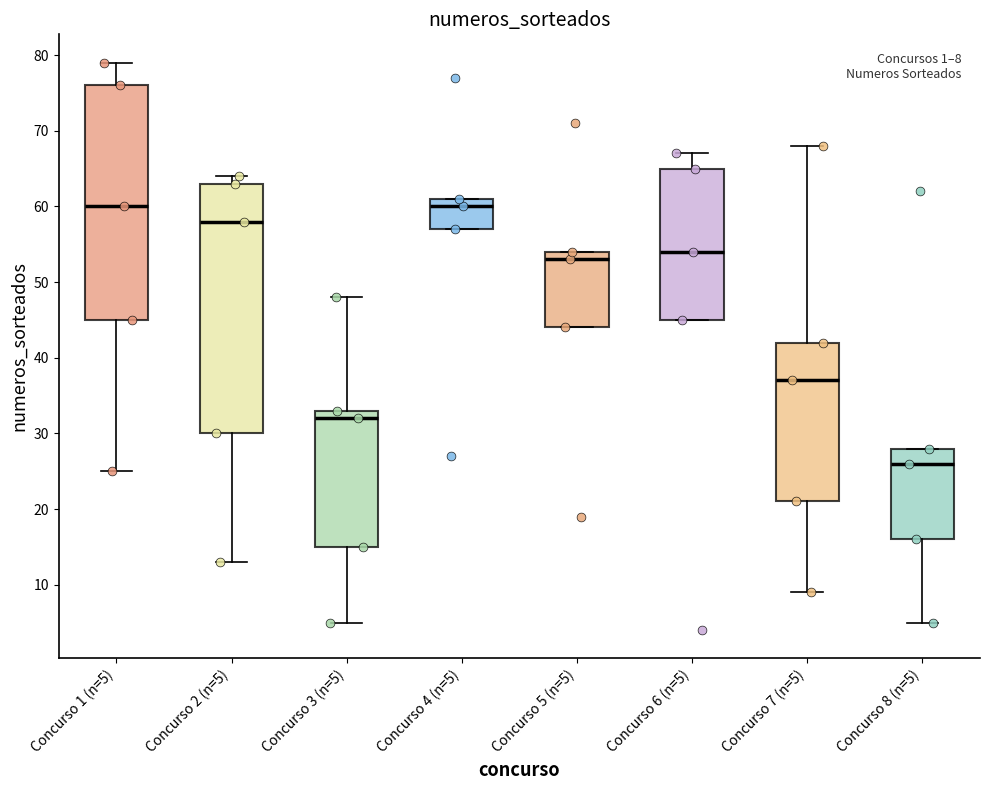

Comparing the boxes themselves (not the whiskers), which one is the tallest?

Concurso 2 (n=5)